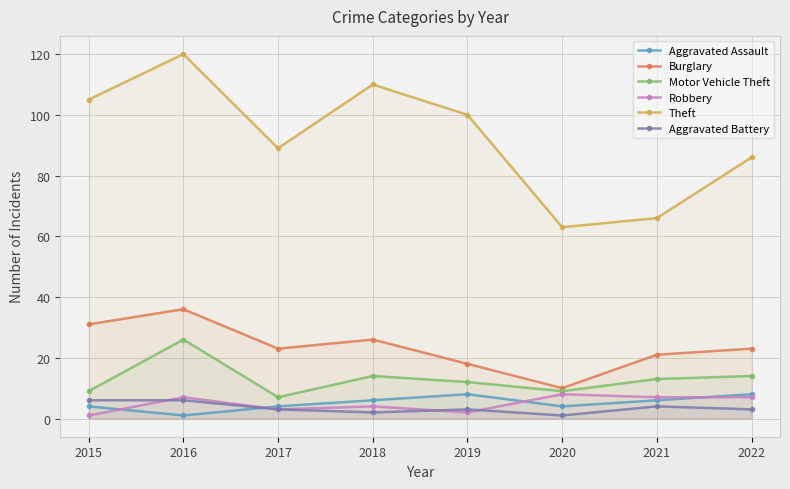

What is the sum of the Aggravated Battery values at 2017 and 2018?

5